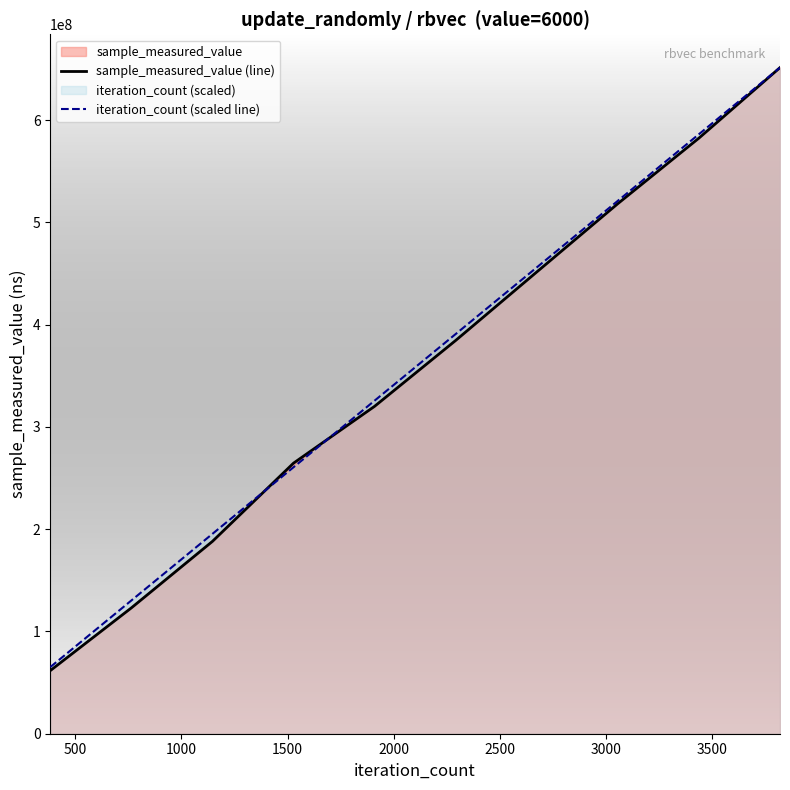

What is the minimum value for iteration_count (scaled line)?

65146786.1